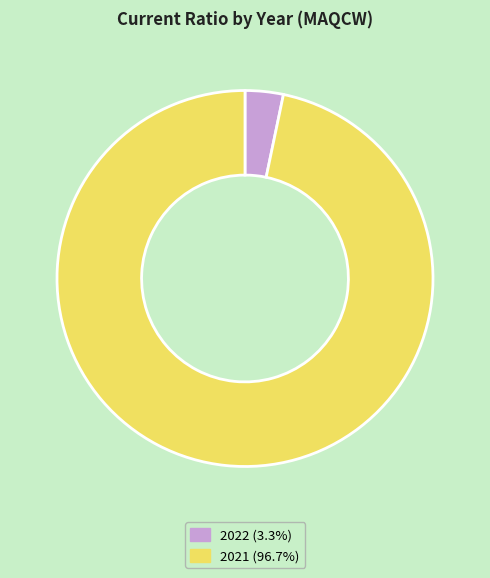

Which category has the smallest portion of the pie?

2022